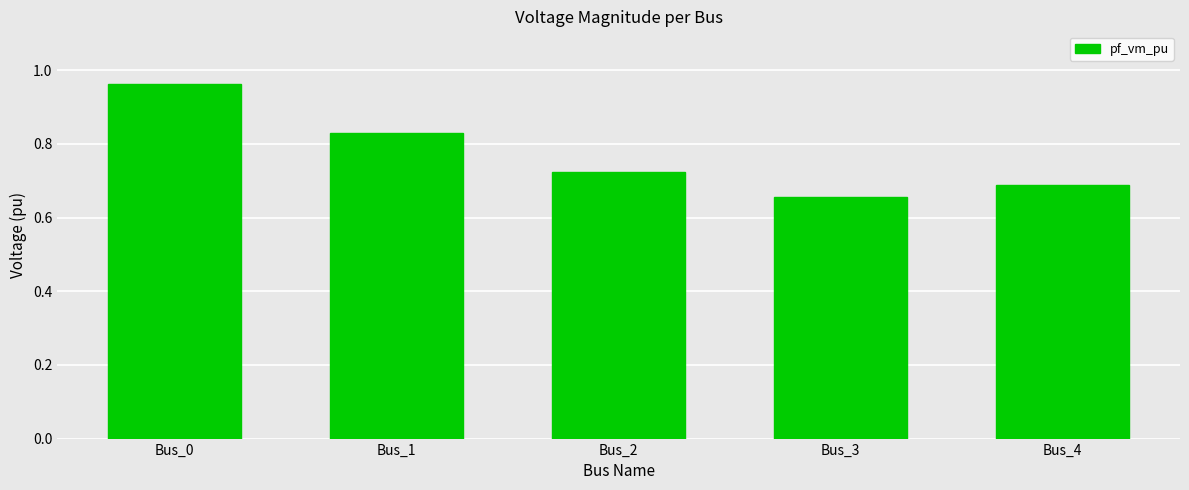

Which category has the lowest value across all series?

Bus_3